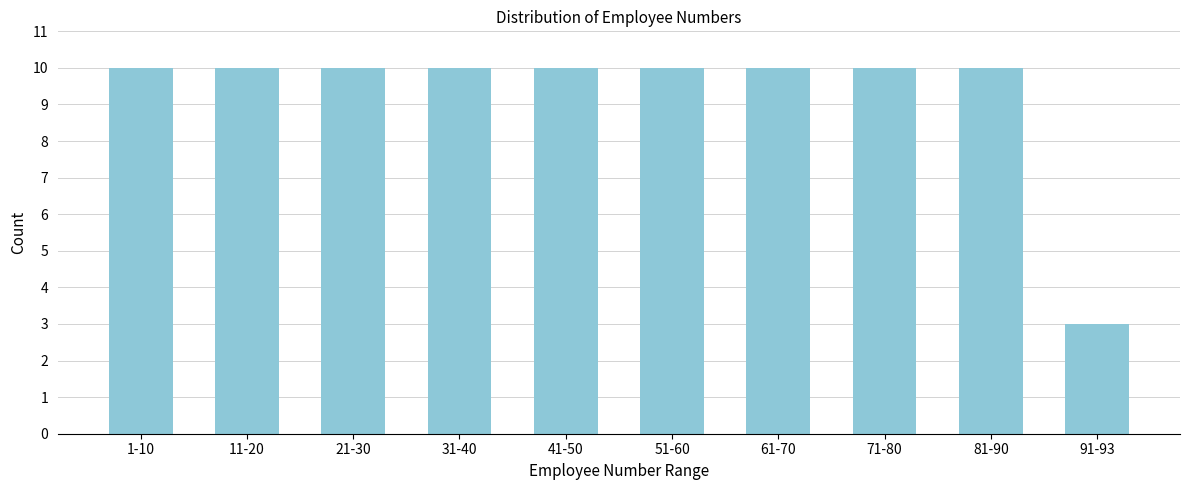

Reading right to left, transcribe all the data shown in this chart.

3	10	10	10	10	10	10	10	10	10